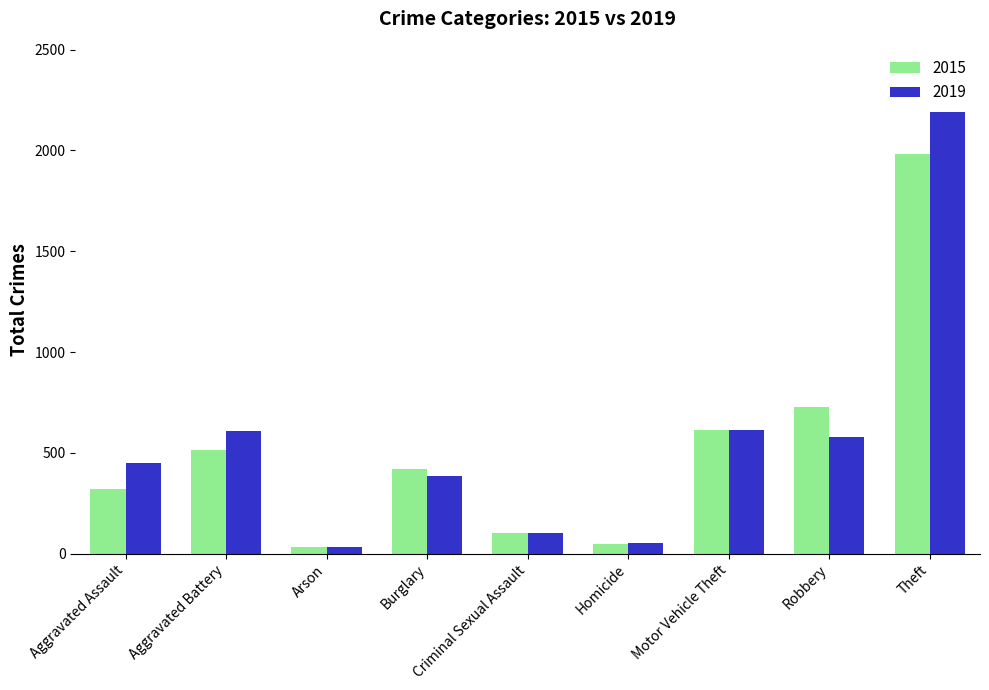

What position from the right is Aggravated Battery?

8